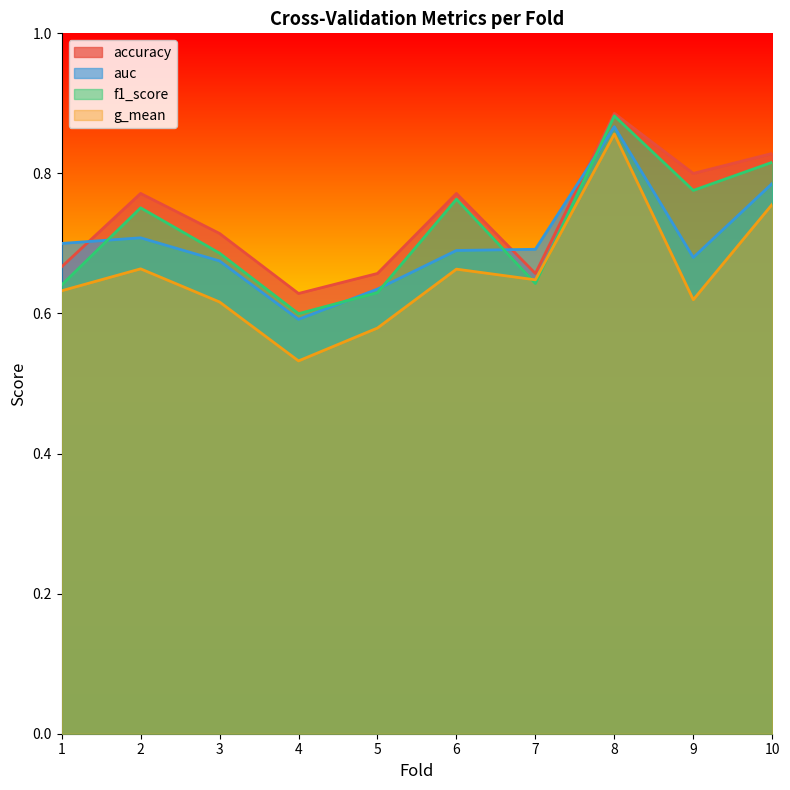

How many auc values are between 0 and 1?

10